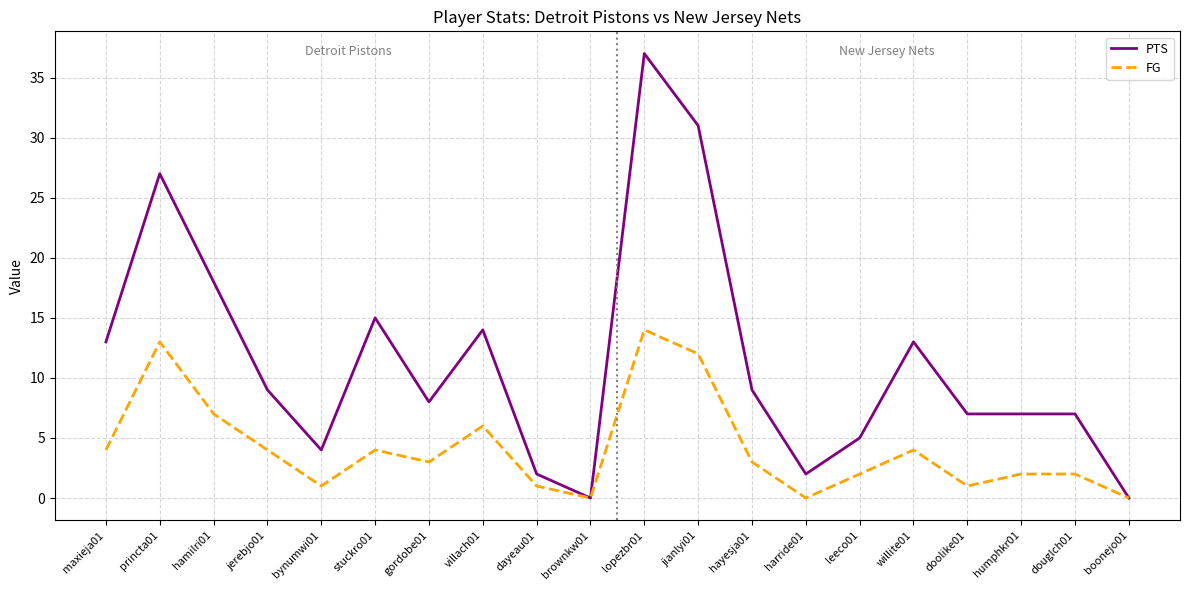

Where is FG nearest to the value 7?

hamilri01